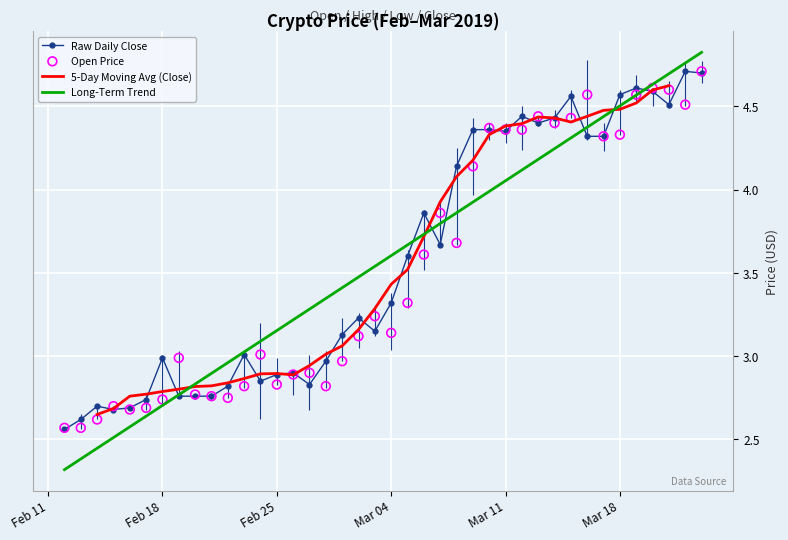

Which series has the largest Y range (max minus min)?

Long-Term Trend